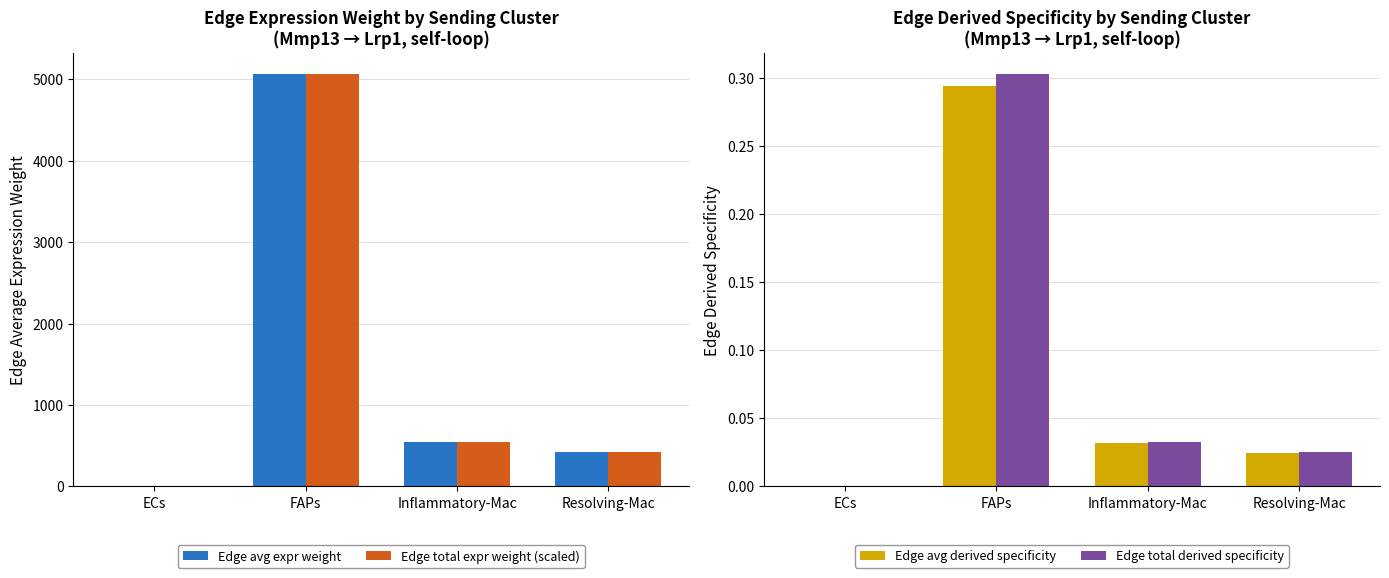

Reading right to left, extract all data points from this chart.

Edge avg expr weight: Resolving-Mac=420.5	Inflammatory-Mac=544.5	FAPs=5063.3	ECs=1.1
Edge total expr weight (scaled): Resolving-Mac=420.5	Inflammatory-Mac=544.5	FAPs=5063.3	ECs=1.1
Edge avg derived specificity: Resolving-Mac=0.0	Inflammatory-Mac=0.0	FAPs=0.3	ECs=0.0
Edge total derived specificity: Resolving-Mac=0.0	Inflammatory-Mac=0.0	FAPs=0.3	ECs=0.0